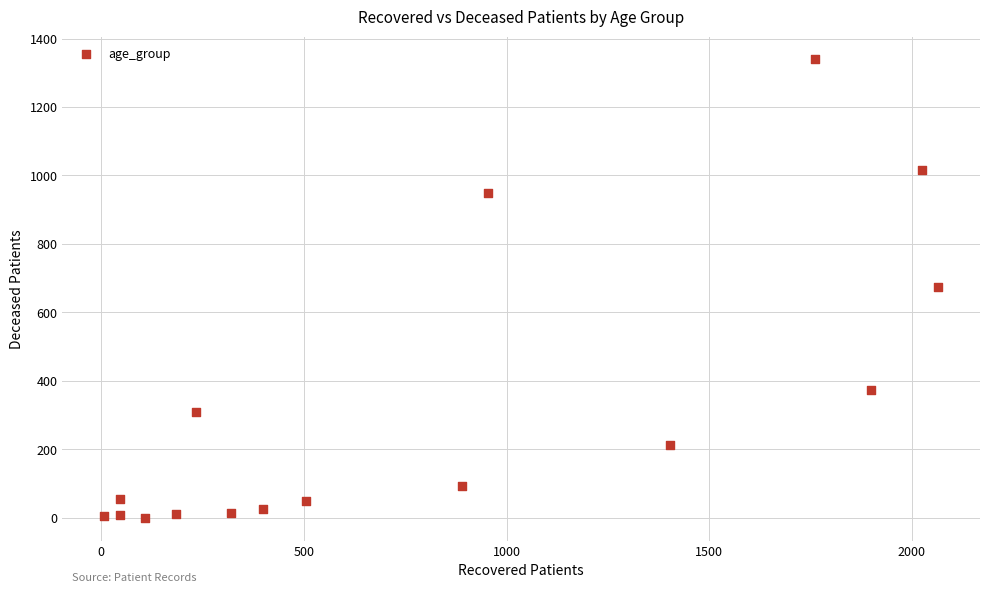

What is the range of X values (max minus min)?

2058